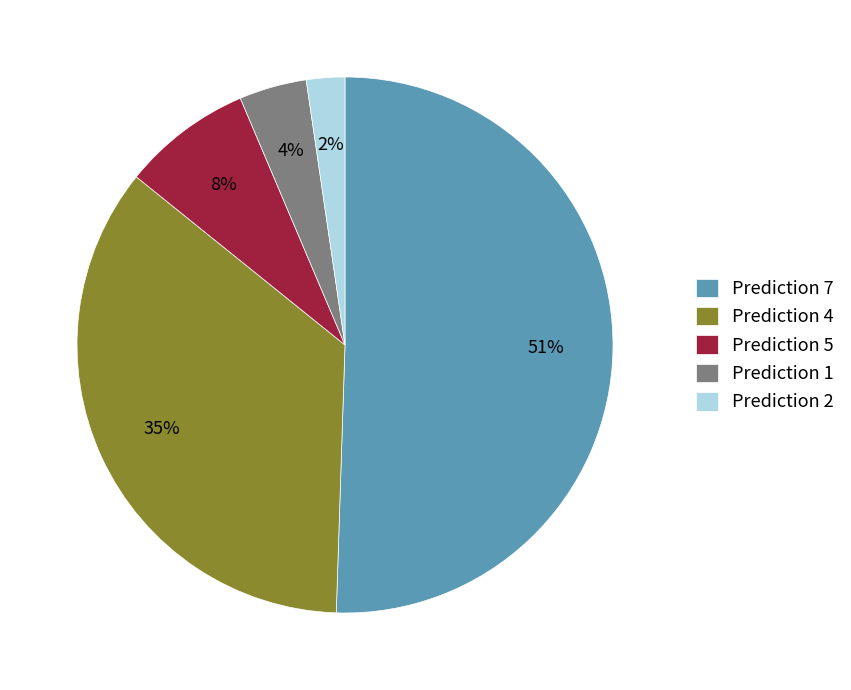

To the nearest percent, what is the difference between the Prediction 2 and Prediction 1 slice percentages?

2%